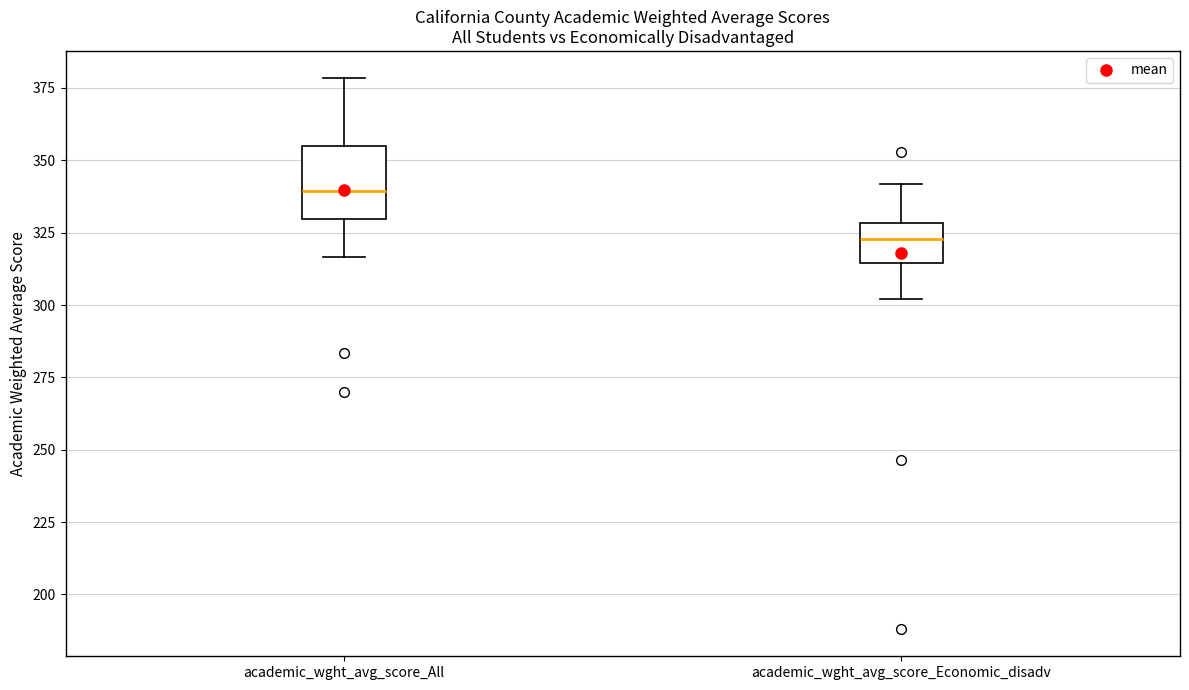

Reading left to right, transcribe this box plot: for each box, give where its median line is, the range the box spans, and where its two whiskers end, as read against the y-axis. The values are not printed on the chart, so give them approximately, as read against the axis.

academic_wght_avg_score_All: median 340, box 330 to 355, whiskers 315 to 380
academic_wght_avg_score_Economic_disadv: median 325, box 315 to 330, whiskers 300 to 340